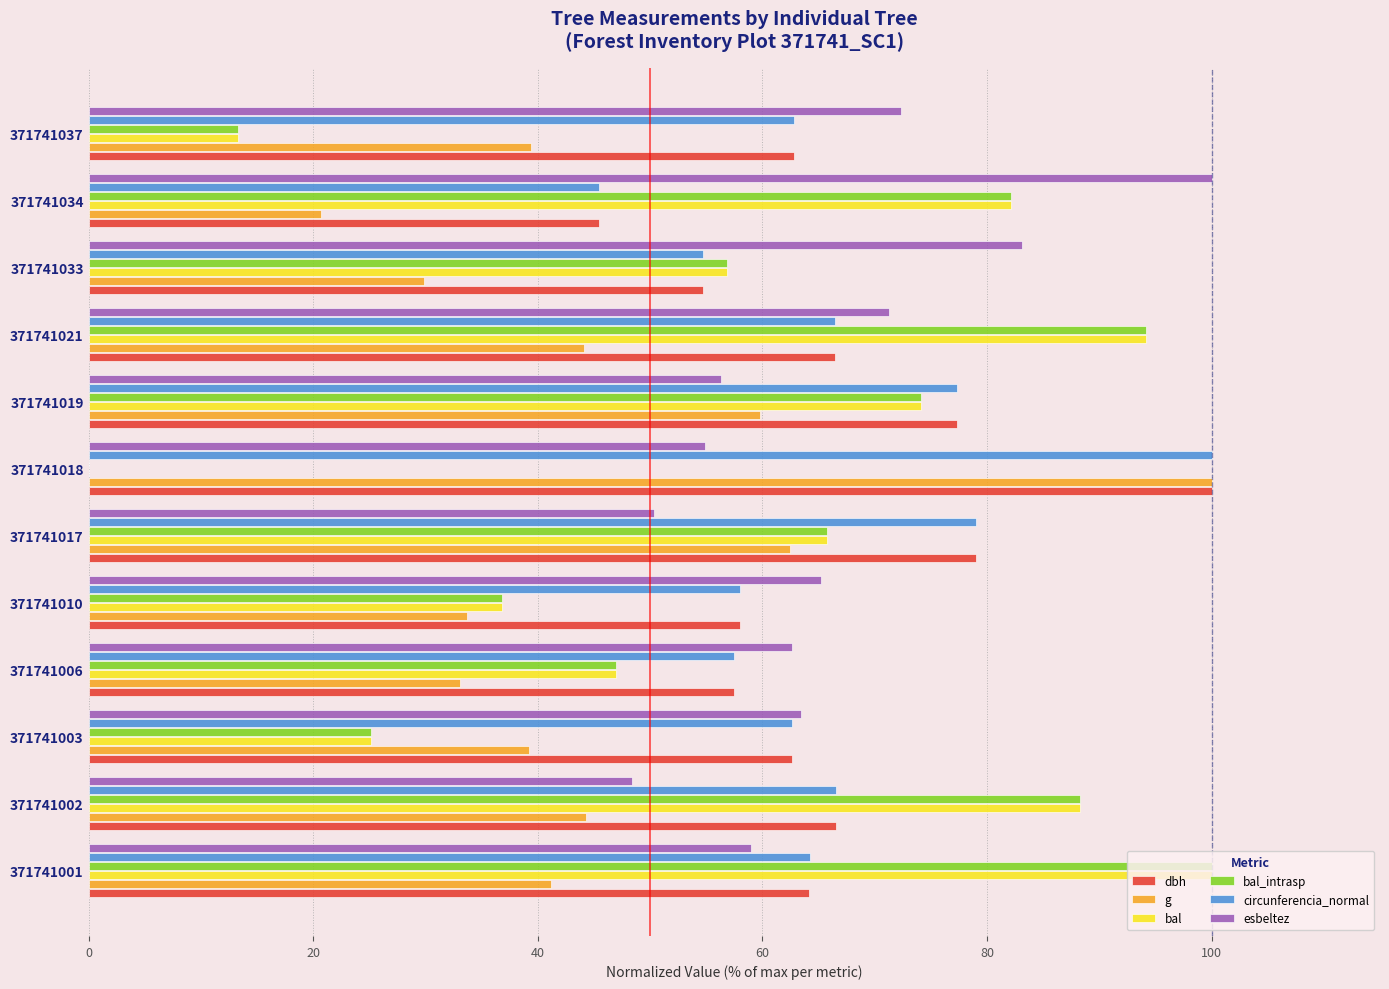

What is the maximum value shown in the chart?

100.0